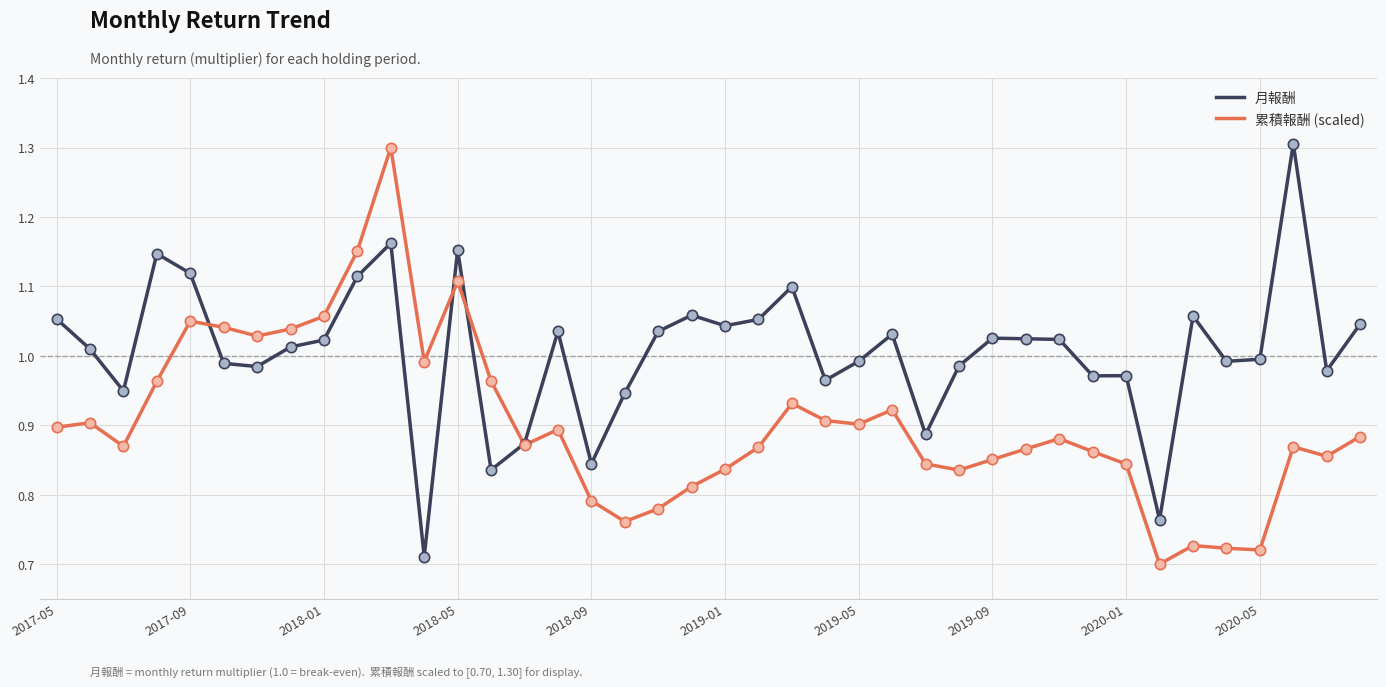

Which series has the largest total across all categories?

月報酬